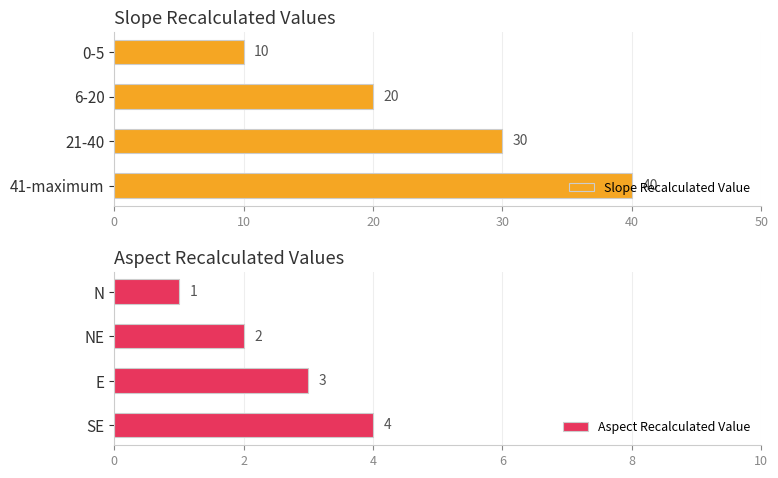

What value does the Aspect Recalculated Value series have at N?

1